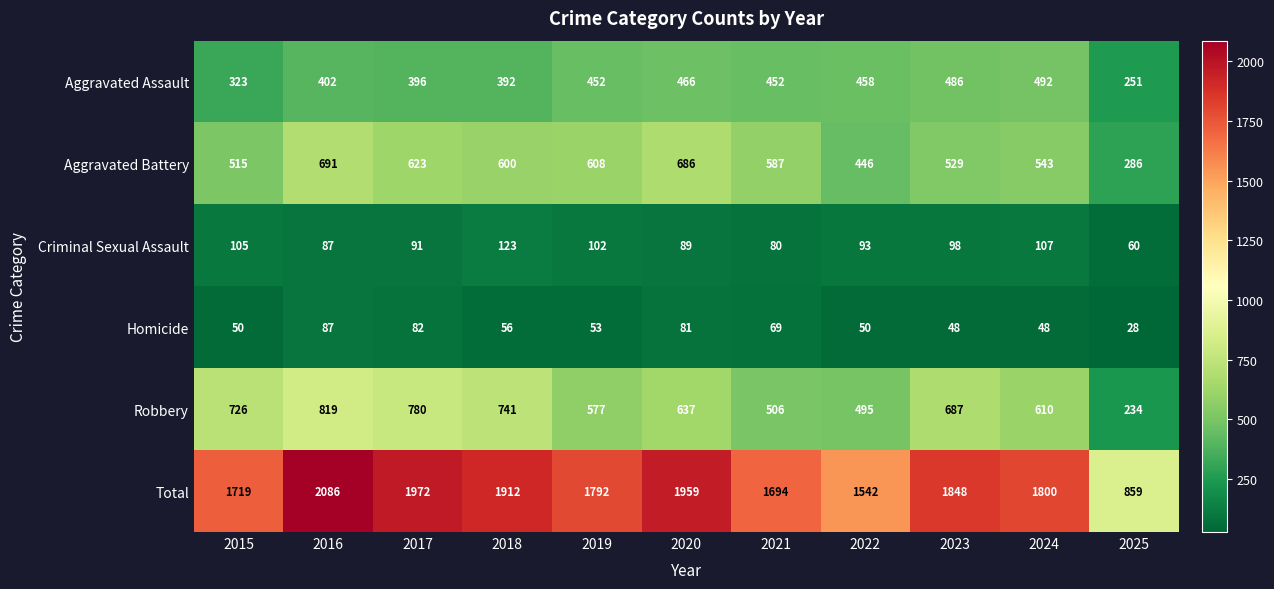

Which series has the largest total across all categories?

Total